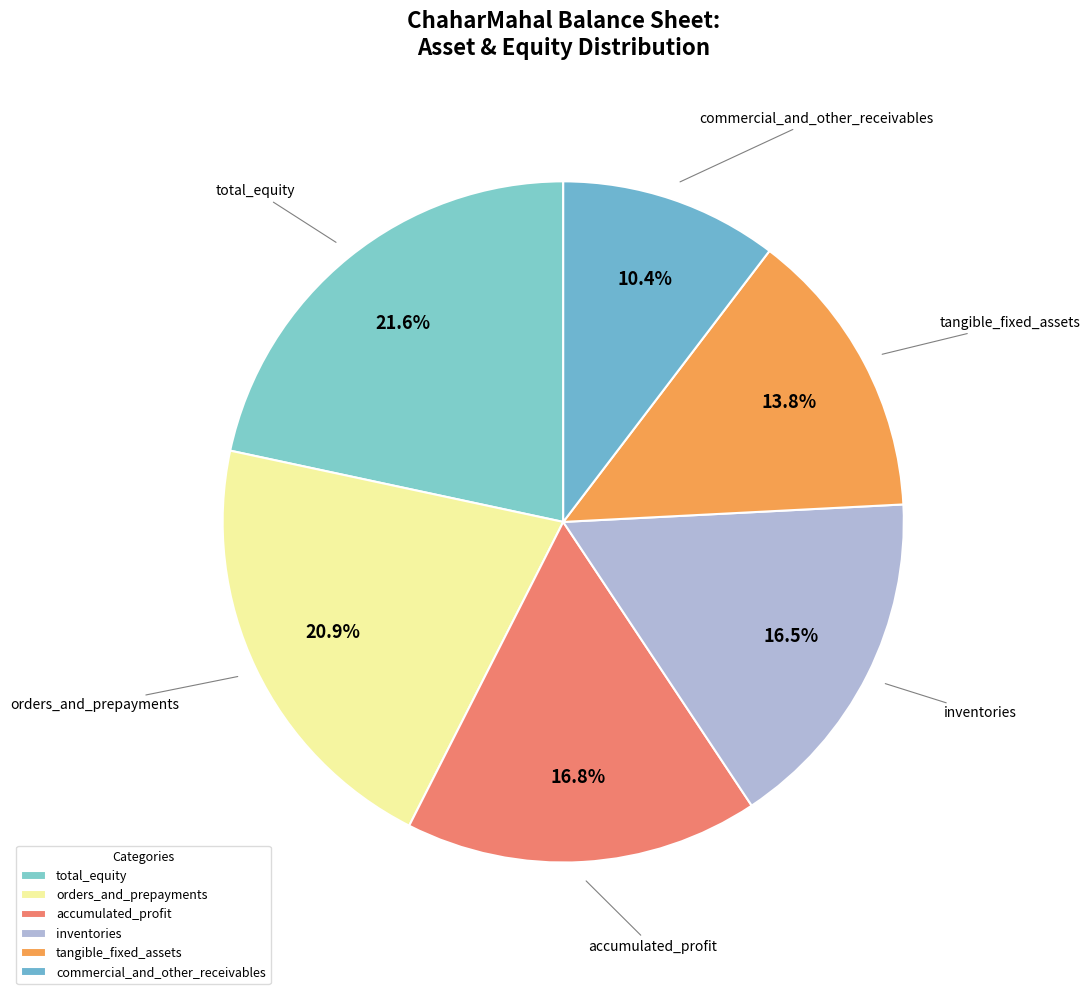

Count the number of slices in the pie.

6